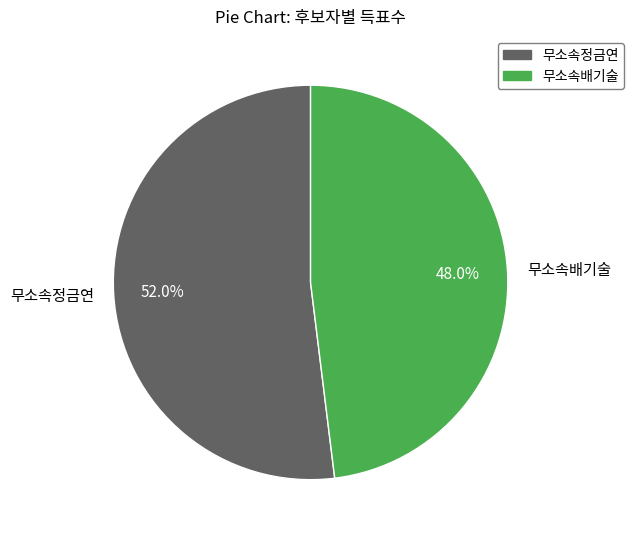

Combined, do 무소속배기술 and 무소속정금연 account for over 50%?

Yes